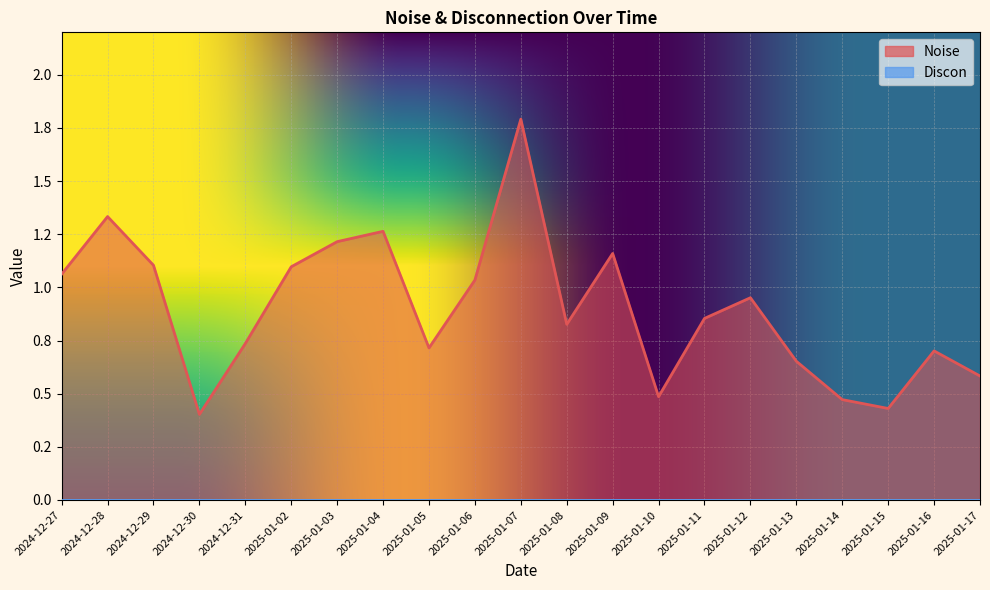

The chart shows a value of 2.7 at 2025-01-07. True or false?

False